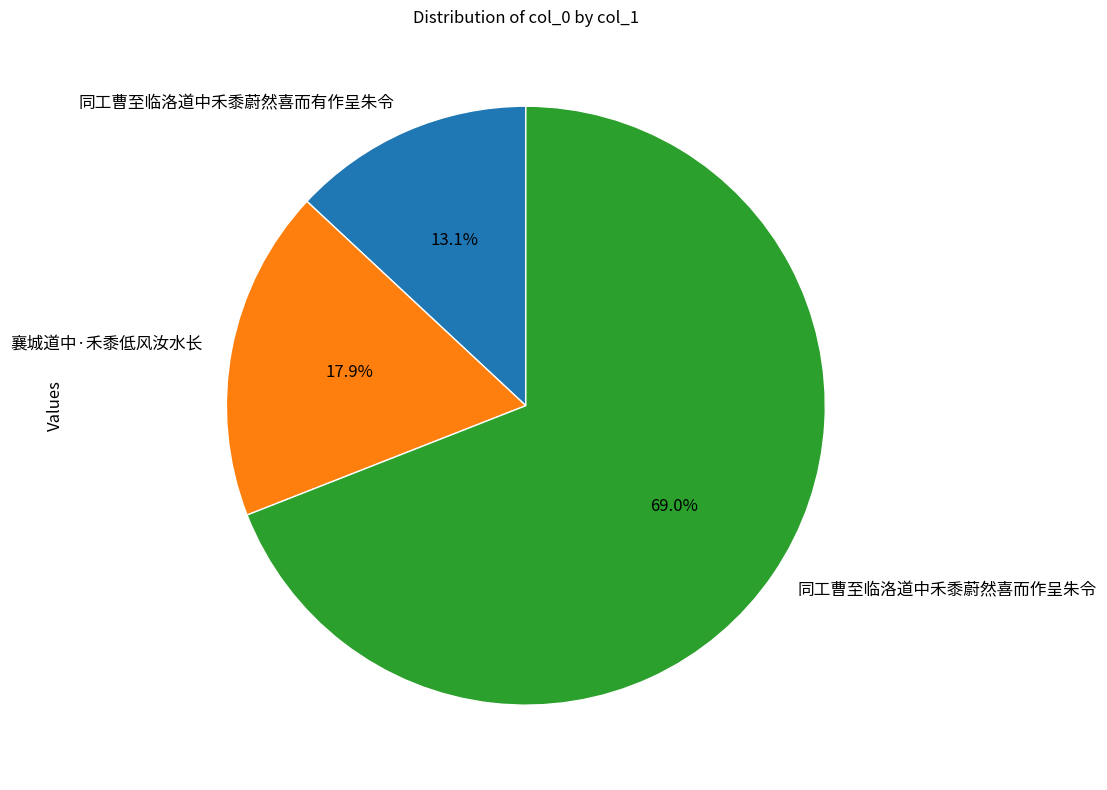

To the nearest percent, what is the average slice percentage?

33%